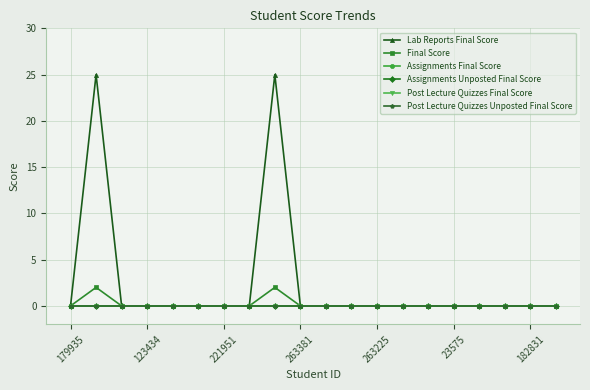

Which category has the lowest value in the Post Lecture Quizzes Unposted Final Score series?

179935